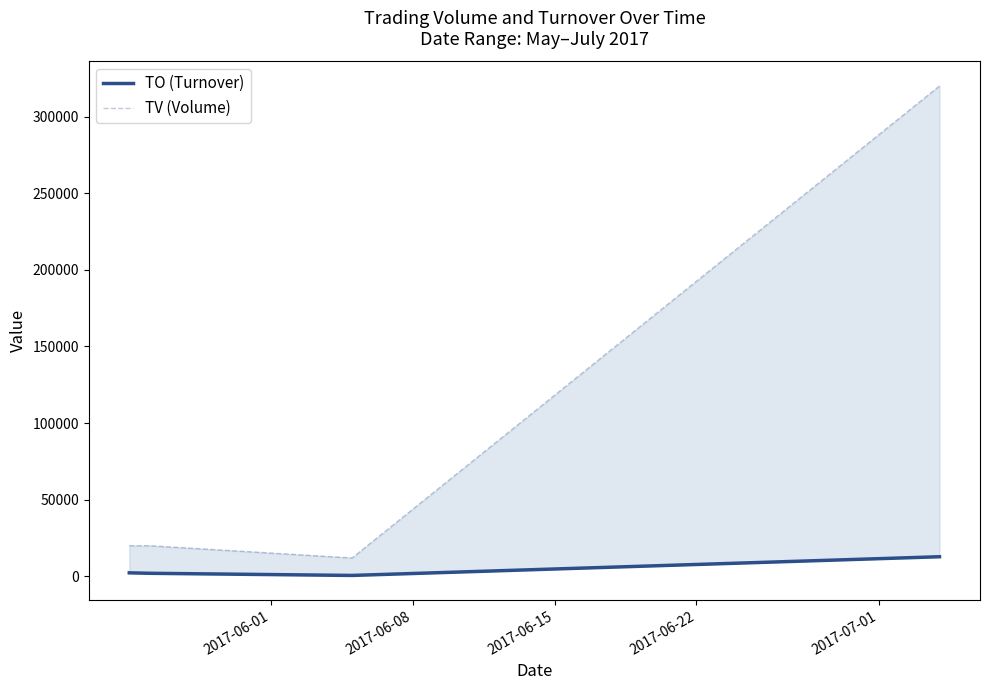

Is the value of TO (Turnover) at 2017-06-01 greater than the value of TV (Volume) at 2017-06-22?

No